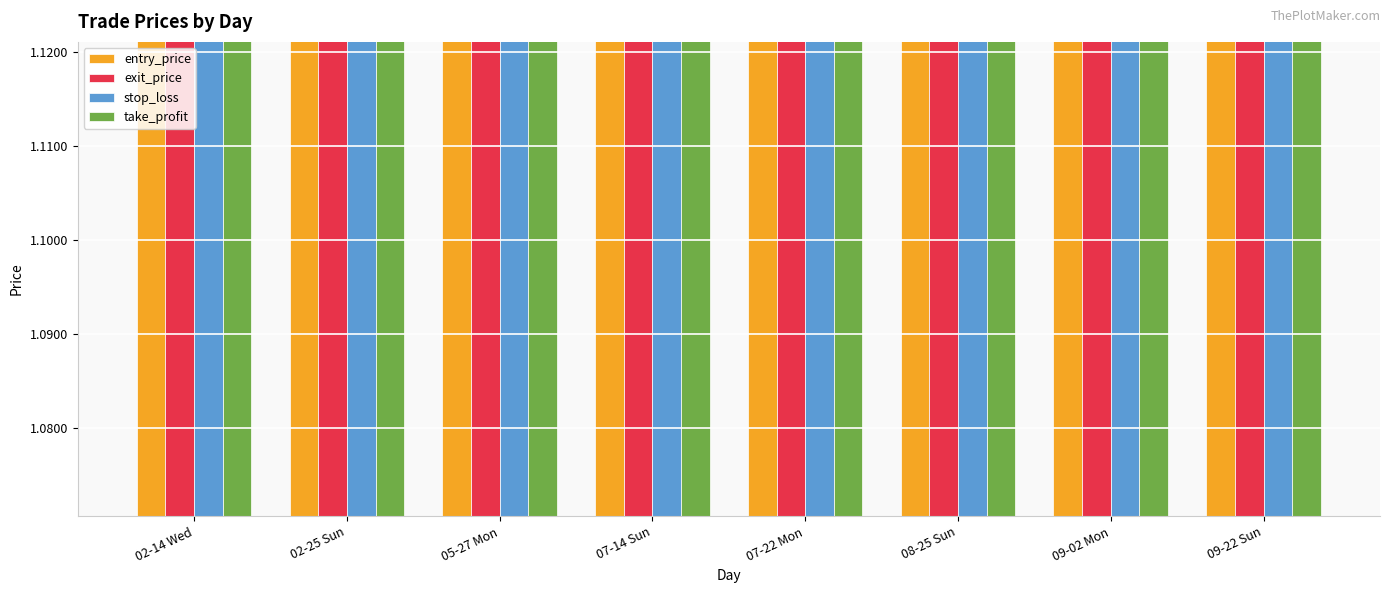

How many bars are there in total?

32